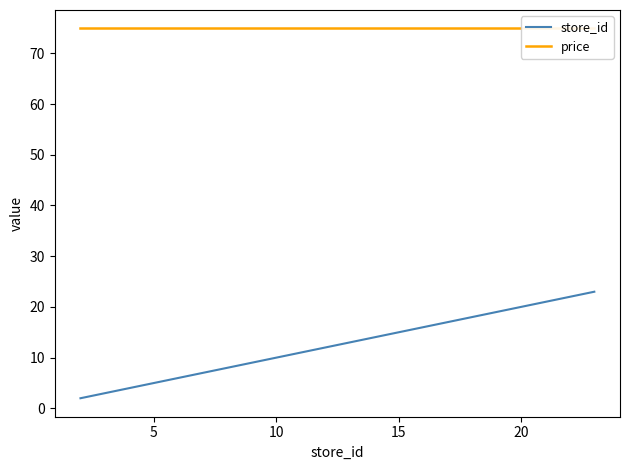

Reading left to right, transcribe all the data shown in this chart.

store_id: 2.0	18.0	19.0	21.0	23.0
price: 74.9	74.9	74.9	74.9	74.9